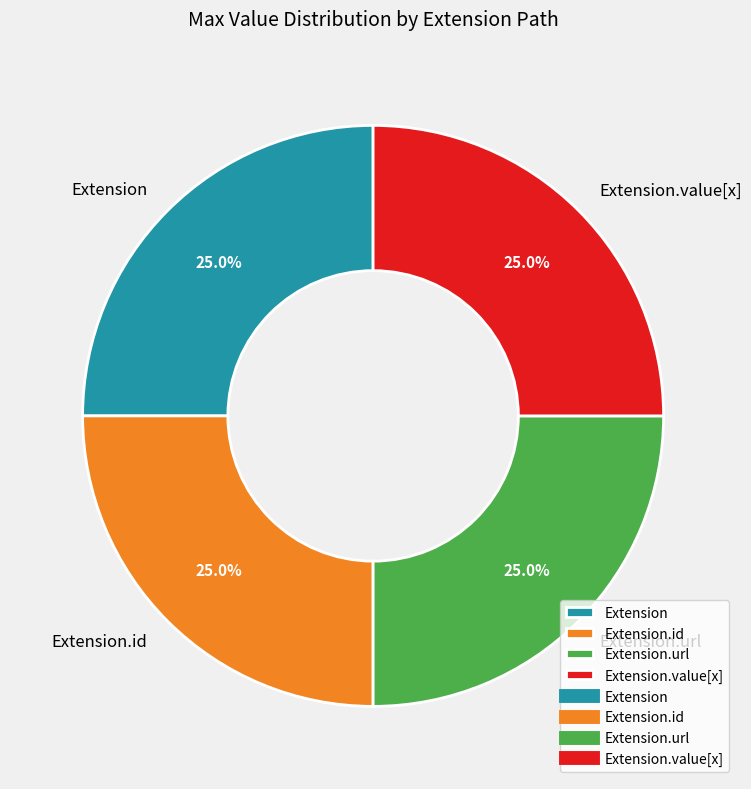

How many slices are in this pie chart?

4